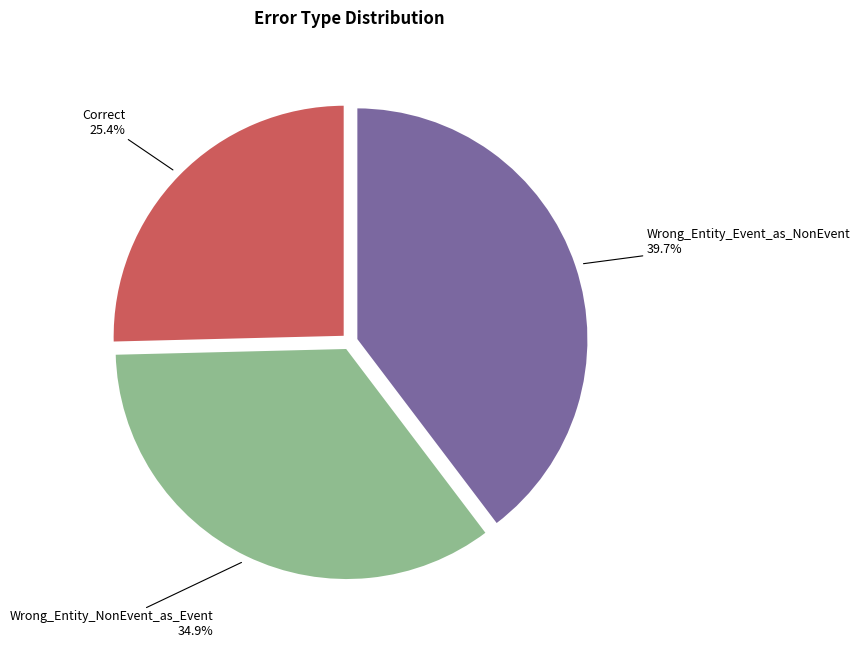

Is there a majority slice in this chart?

No